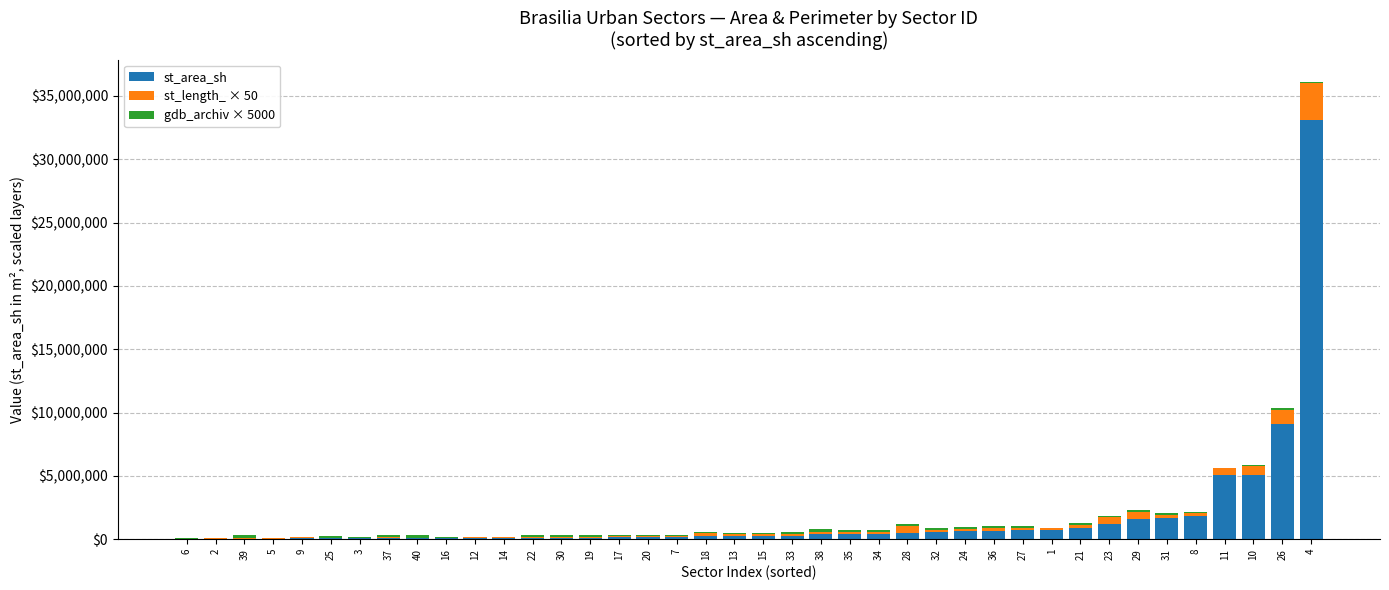

At which category is the sum across all series the highest?

4